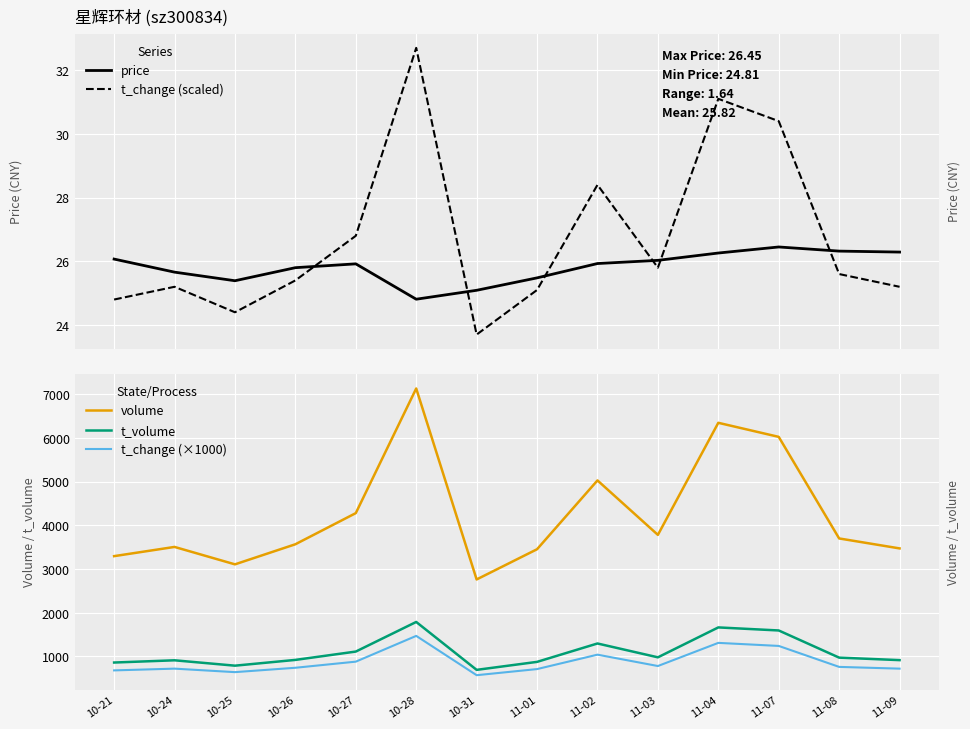

The value of volume at 10-21 is 1725.5. True or false?

False